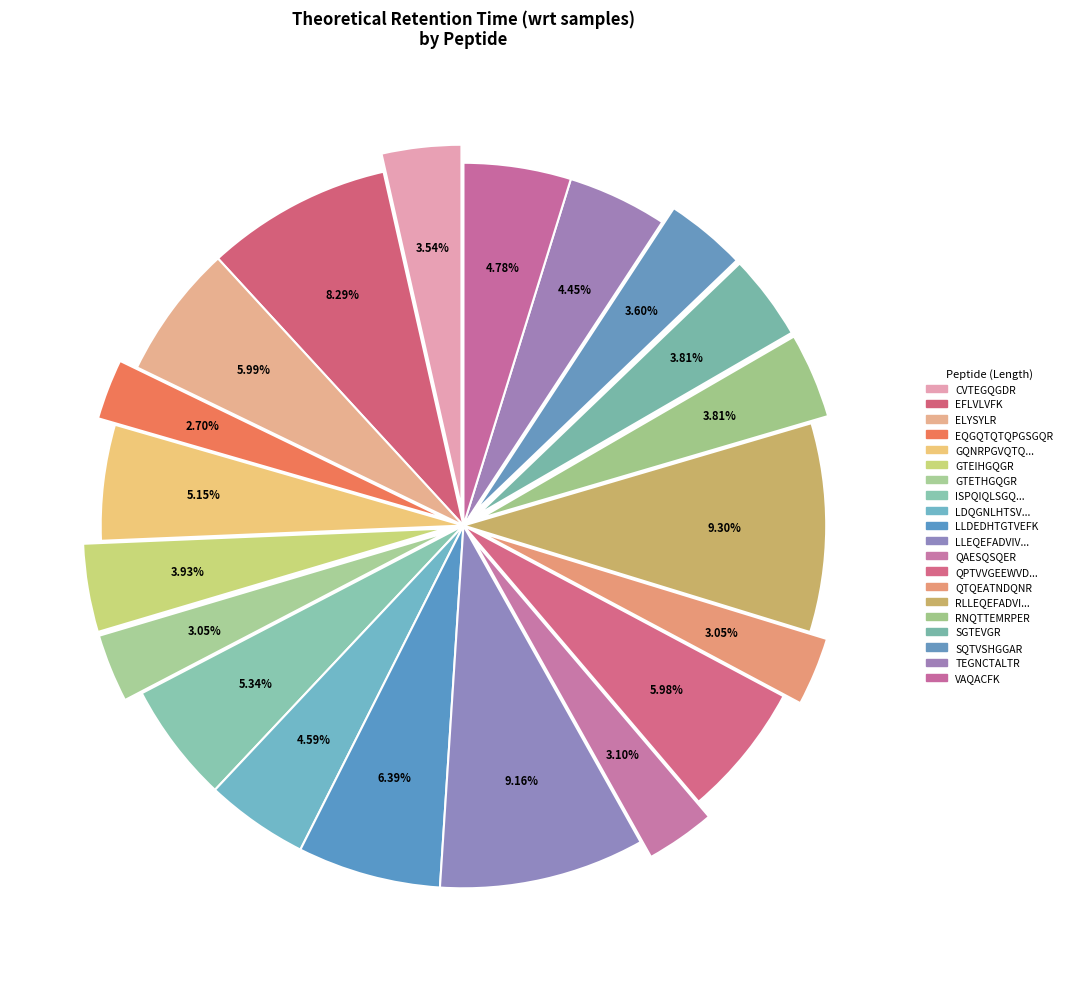

How many segments does this pie chart have?

20